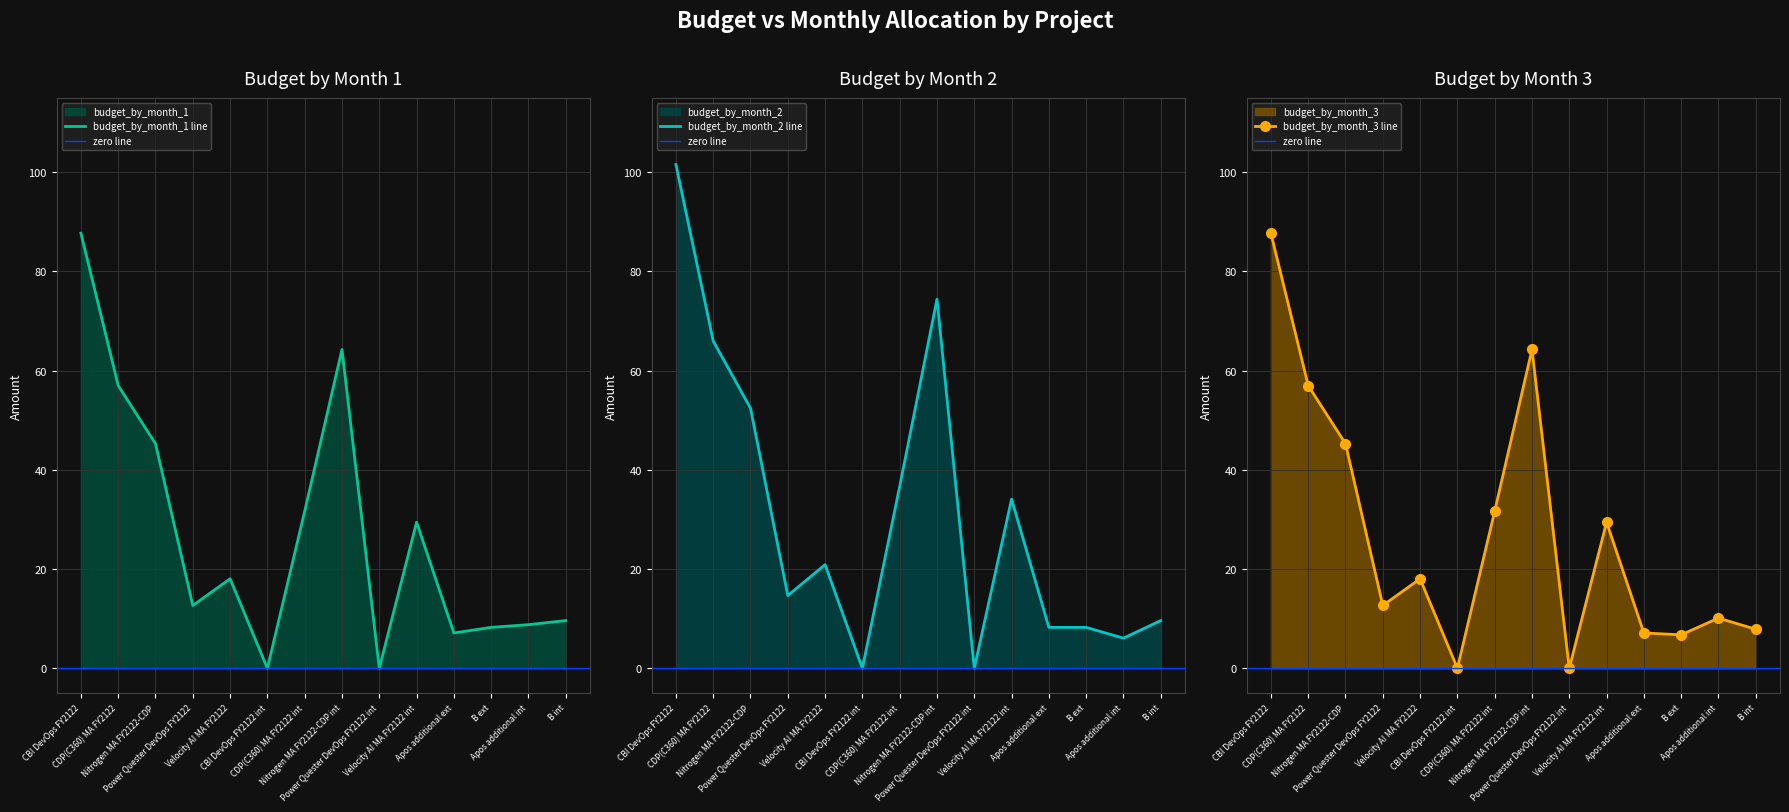

What is the difference between the remain values at Power Quester DevOps FY2122 and CBI DevOps FY2122 int?

12.7